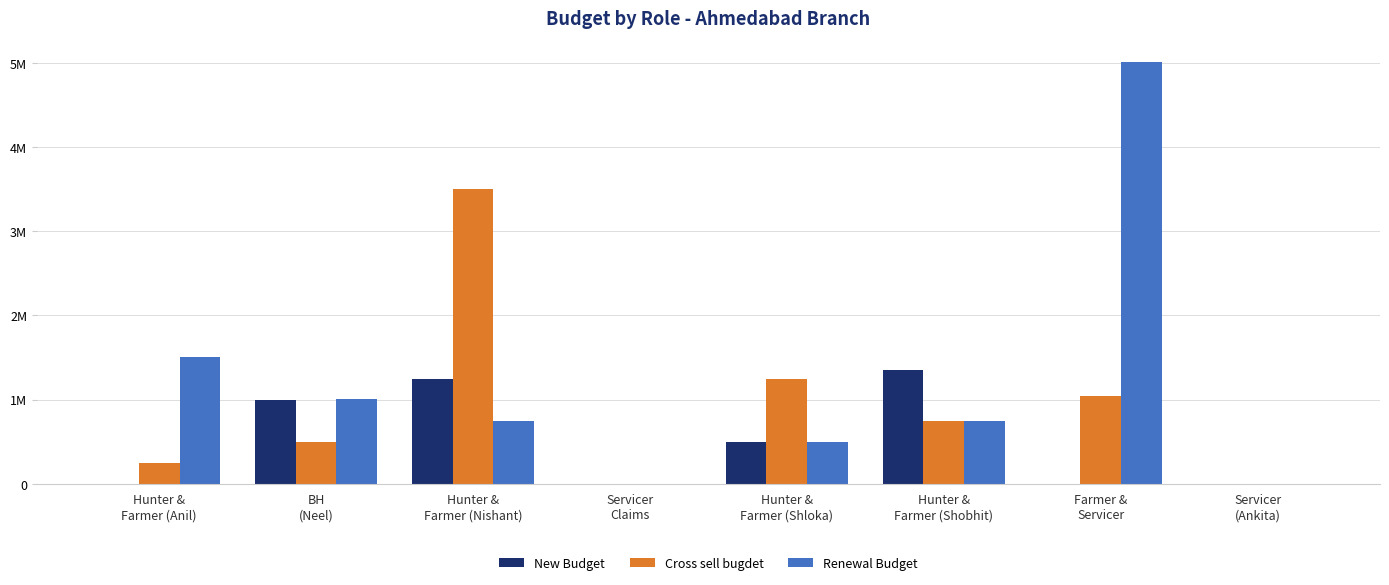

Which series has the largest range (max minus min)?

Renewal Budget